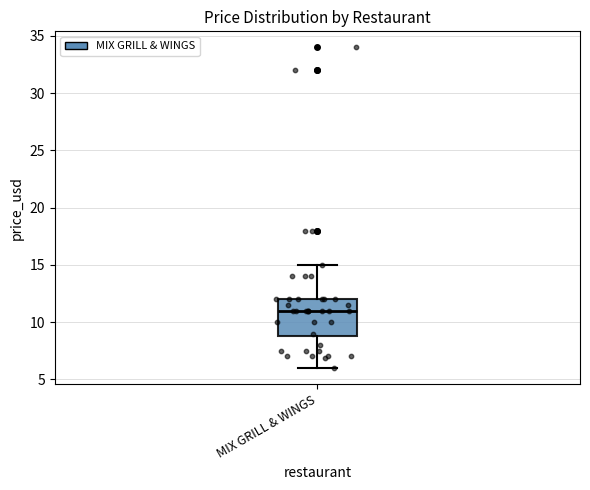

Transcribe this box plot: give where the median line is, the range the box spans, and where the two whiskers end, as read against the y-axis. The values are not printed on the chart, so give them approximately, as read against the axis.

median 11.0, box 8.5 to 12.0, whiskers 6.0 to 15.0